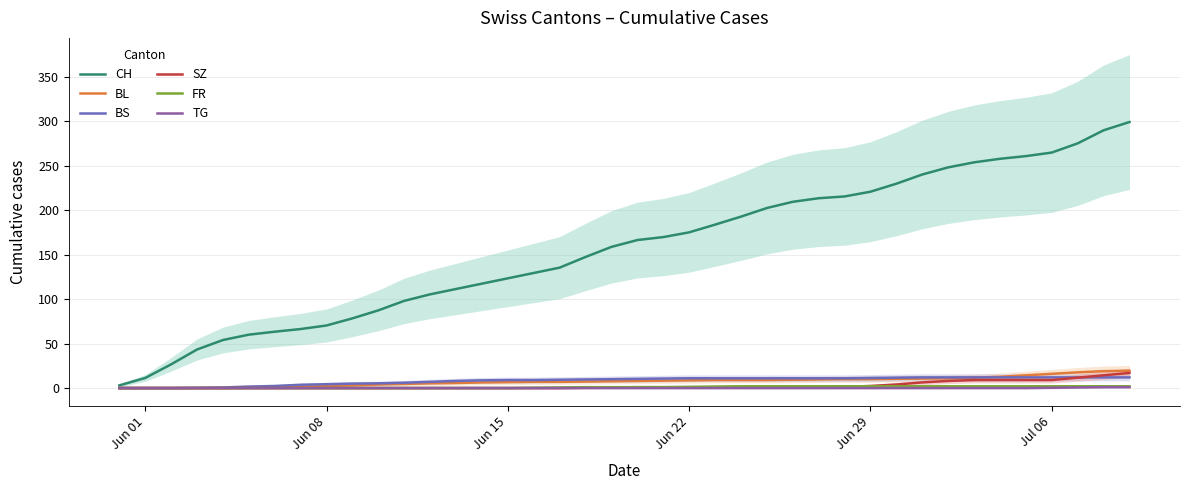

Does the chart have visible grid lines?

Yes